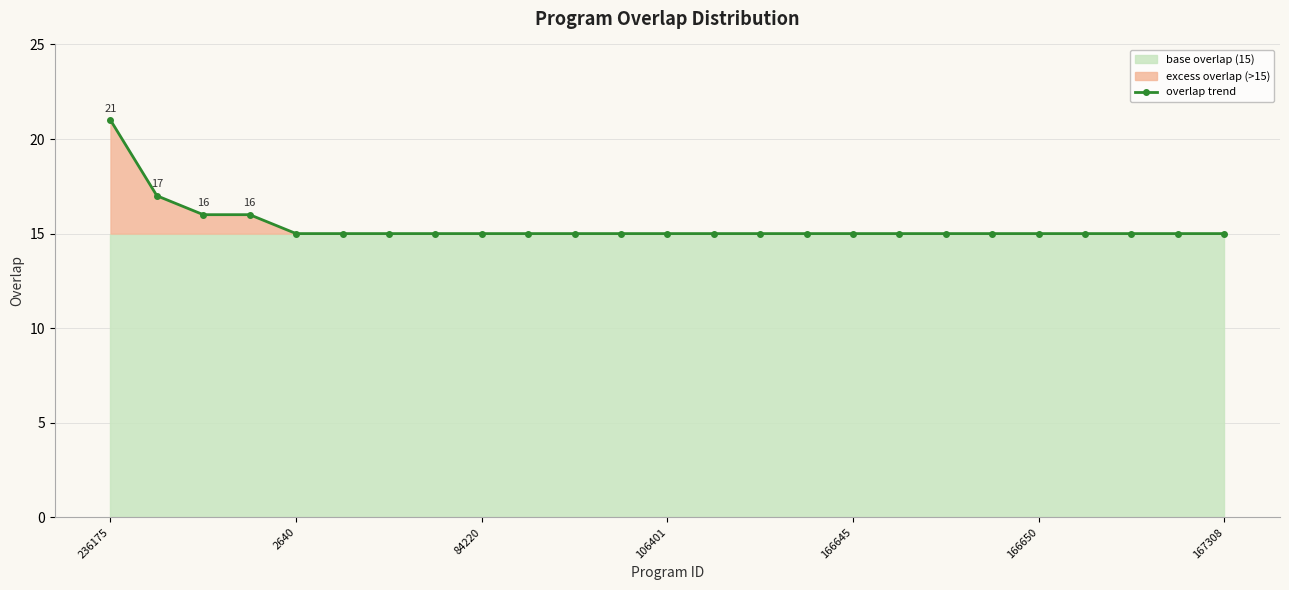

What is the minimum value for overlap trend?

15